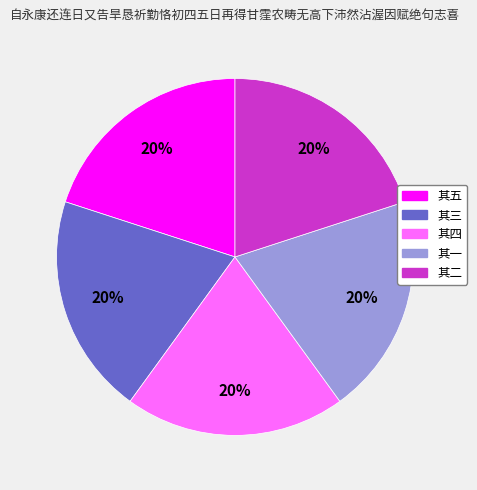

Is there a majority slice in this chart?

No